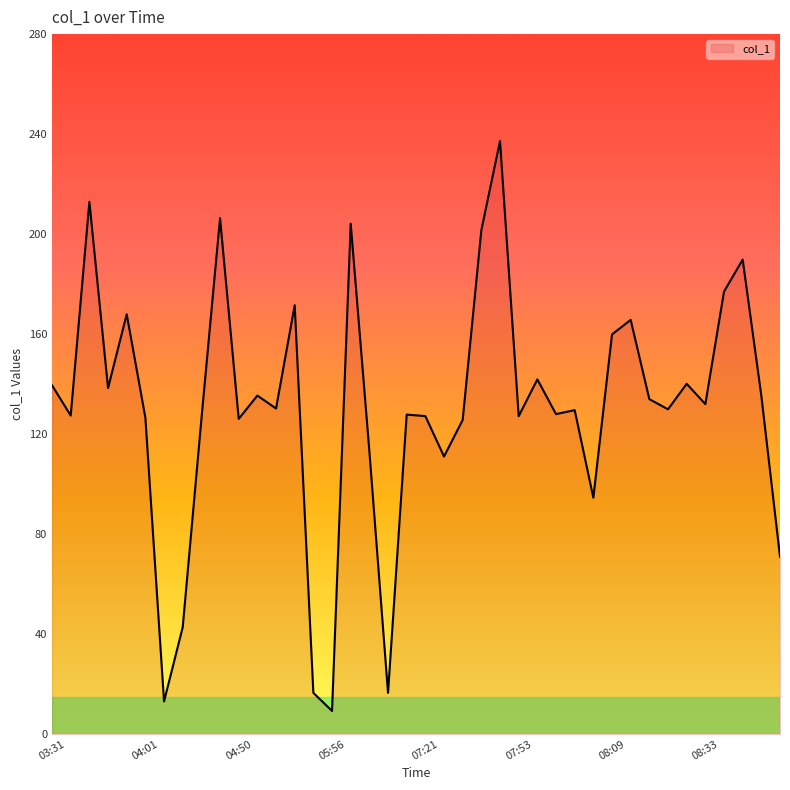

What is the difference between the maximum and minimum values?

228.0